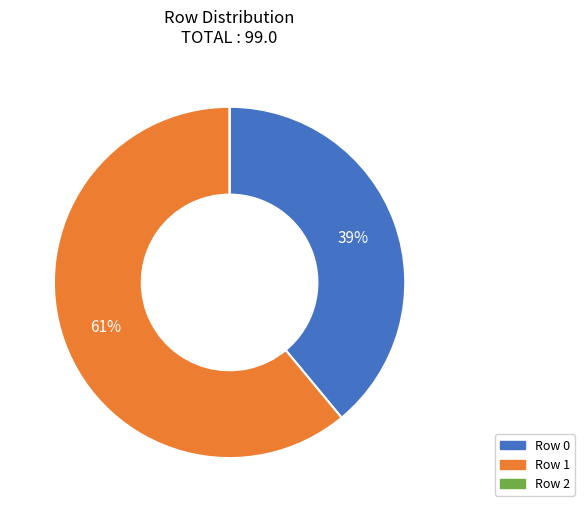

Does any single category account for the majority?

Yes